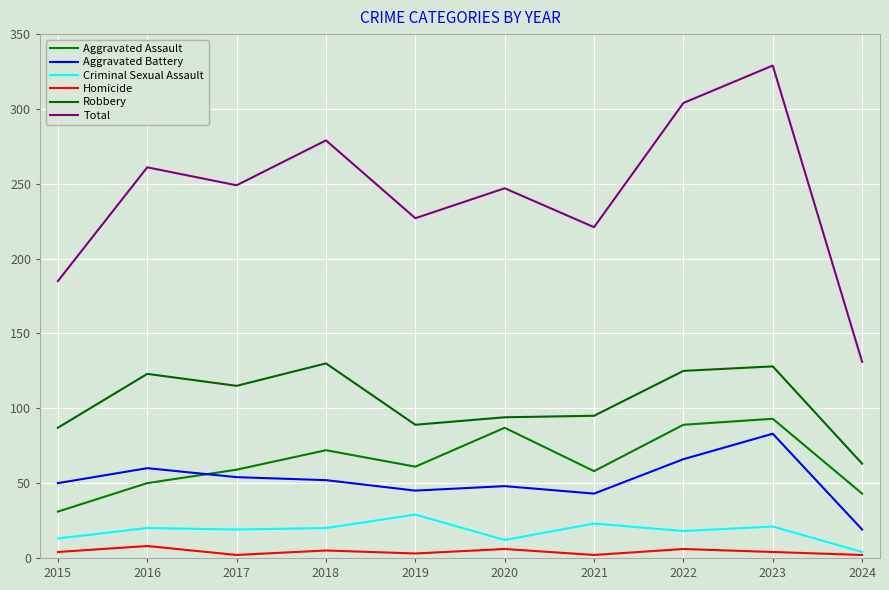

What is the sum of all Criminal Sexual Assault values?

179